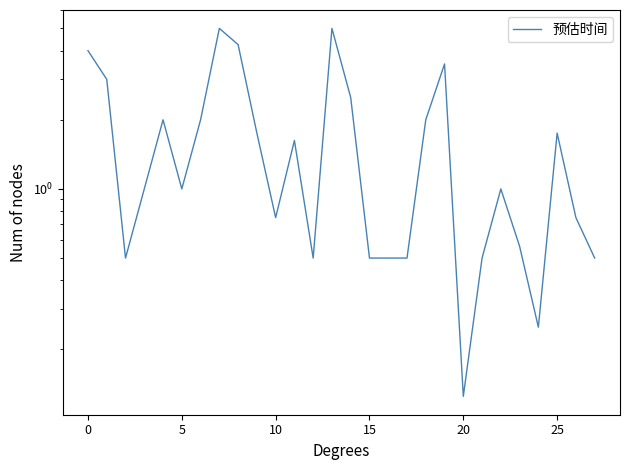

What is the change in value from 10 to 21?

-0.2